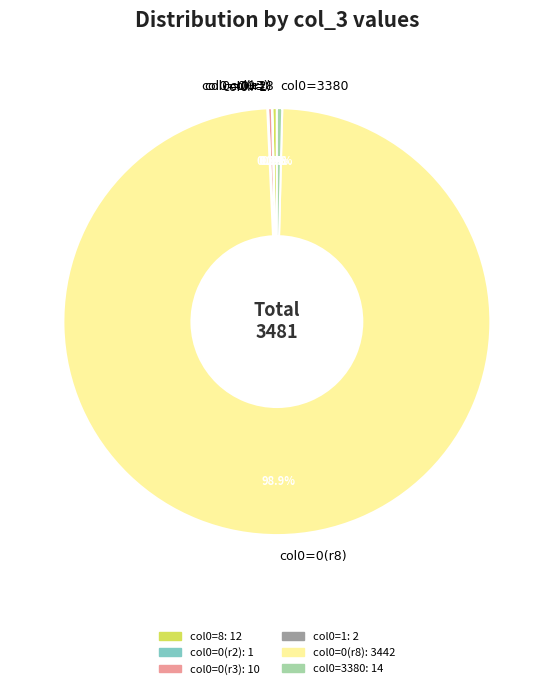

Does col0=0(r8) account for over 50% of the chart?

Yes